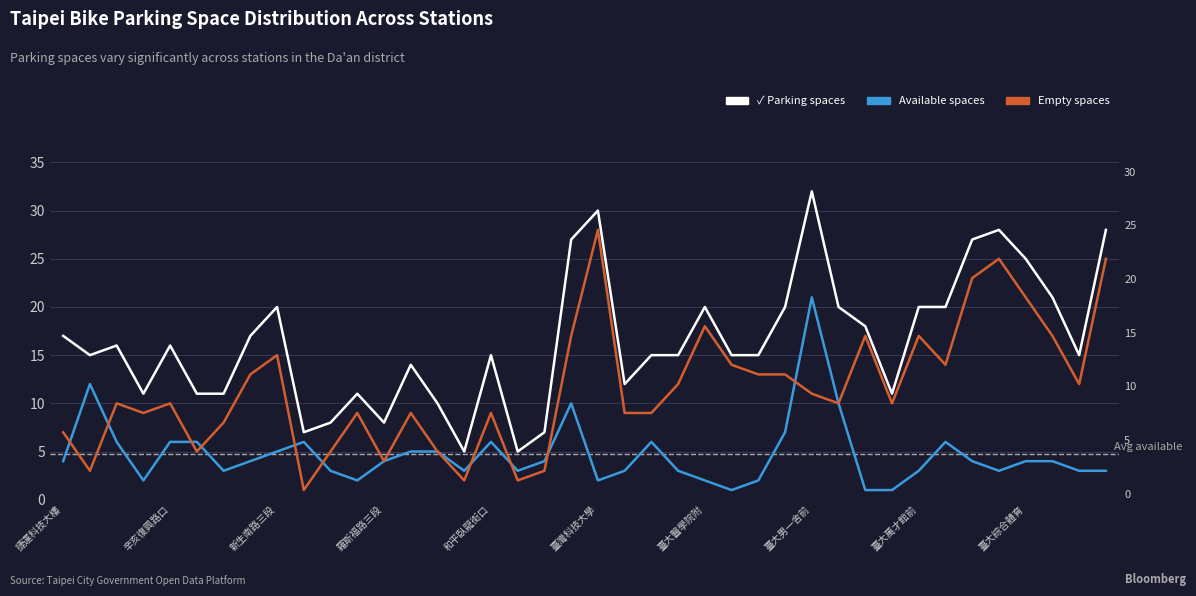

True or false: Parking spaces has a value of 27 at 19.

True